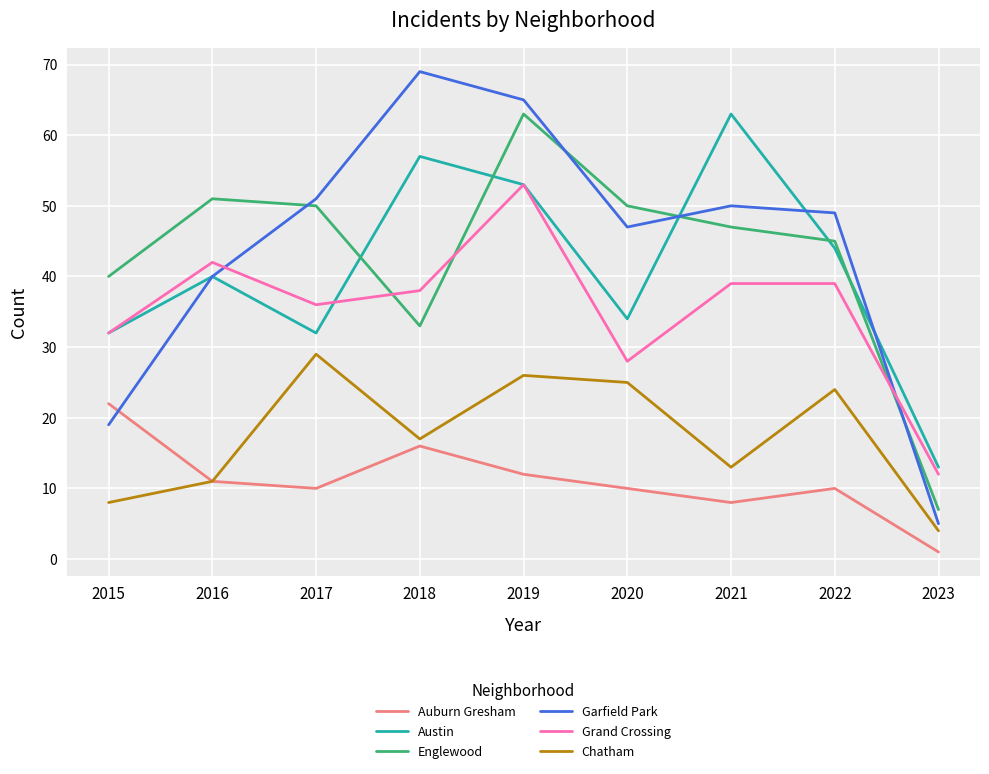

Which series has the largest range (max minus min)?

Garfield Park